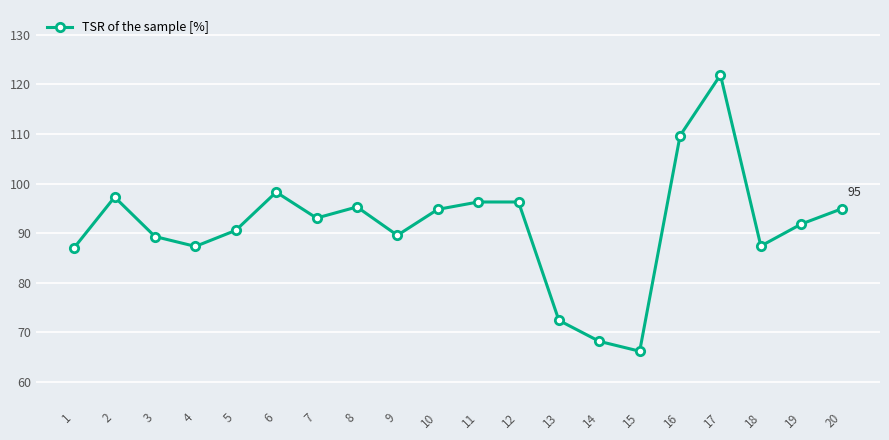

What is the maximum value shown in the chart?

121.9